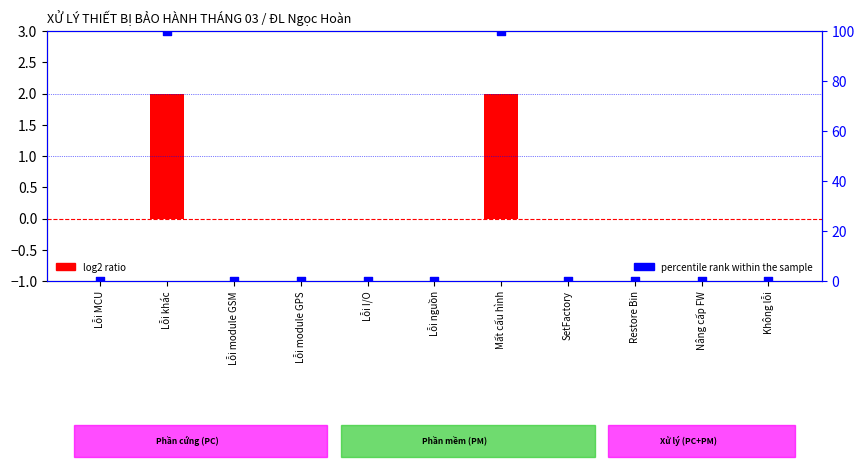

Between Restore Bin and Lỗi I/O, which is larger?

Restore Bin